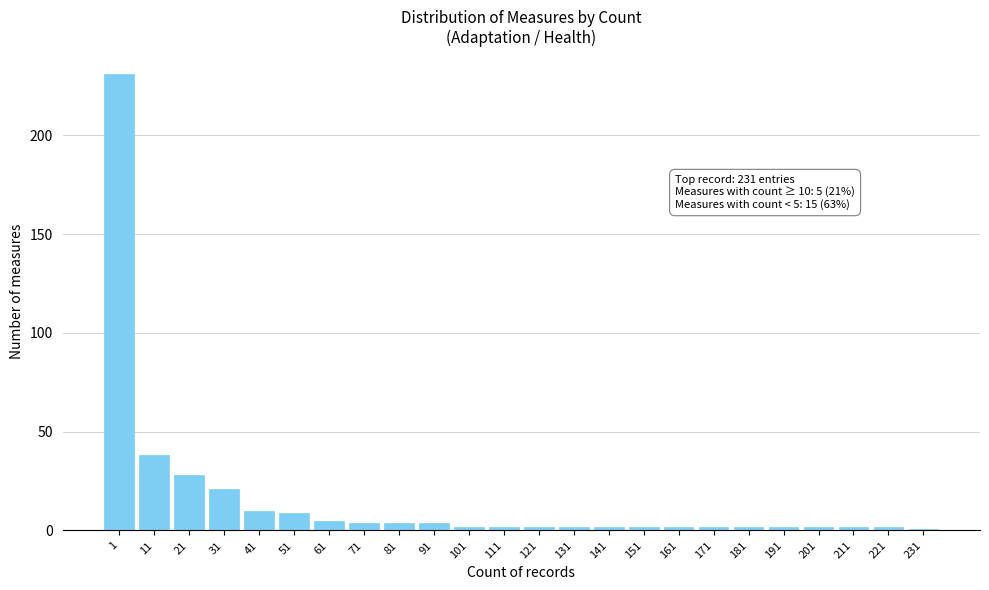

Reading left to right, what are all the values shown in this chart?

231	38	28	21	10	9	5	4	4	4	2	2	2	2	2	2	2	2	2	2	2	2	2	1